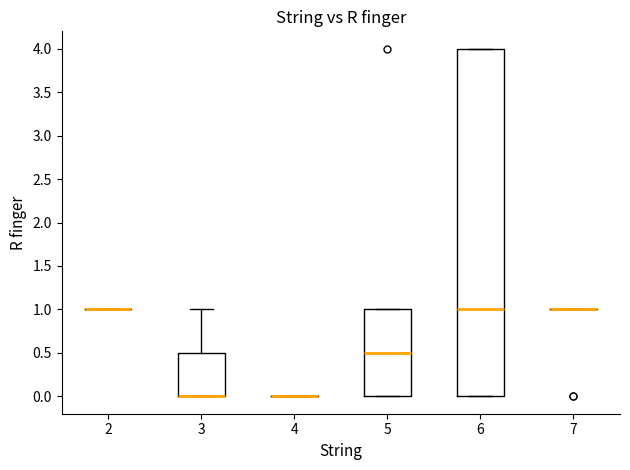

Reading left to right, transcribe this box plot: for each box, give where its median line is, the range the box spans, and where its two whiskers end, as read against the y-axis. The values are not printed on the chart, so give them approximately, as read against the axis.

2: box collapsed to a line at 1.0, whiskers 1.0 to 1.0
3: median 0.0 (drawn on the box's lower edge), box 0.0 to 0.5, whiskers 0.0 to 1.0
4: box collapsed to a line at 0.0, whiskers 0.0 to 0.0
5: median 0.5, box 0.0 to 1.0, whiskers 0.0 to 1.0
6: median 1.0, box 0.0 to 4.0, whiskers 0.0 to 4.0
7: box collapsed to a line at 1.0, whiskers 1.0 to 1.0